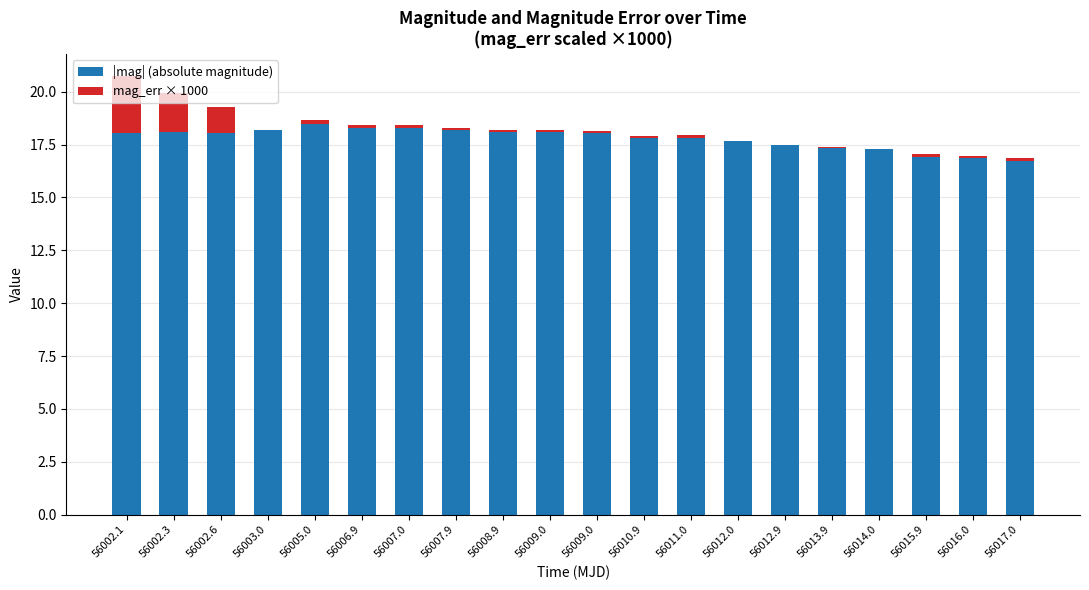

What is the label of the 3rd bar from the left?

56002.6